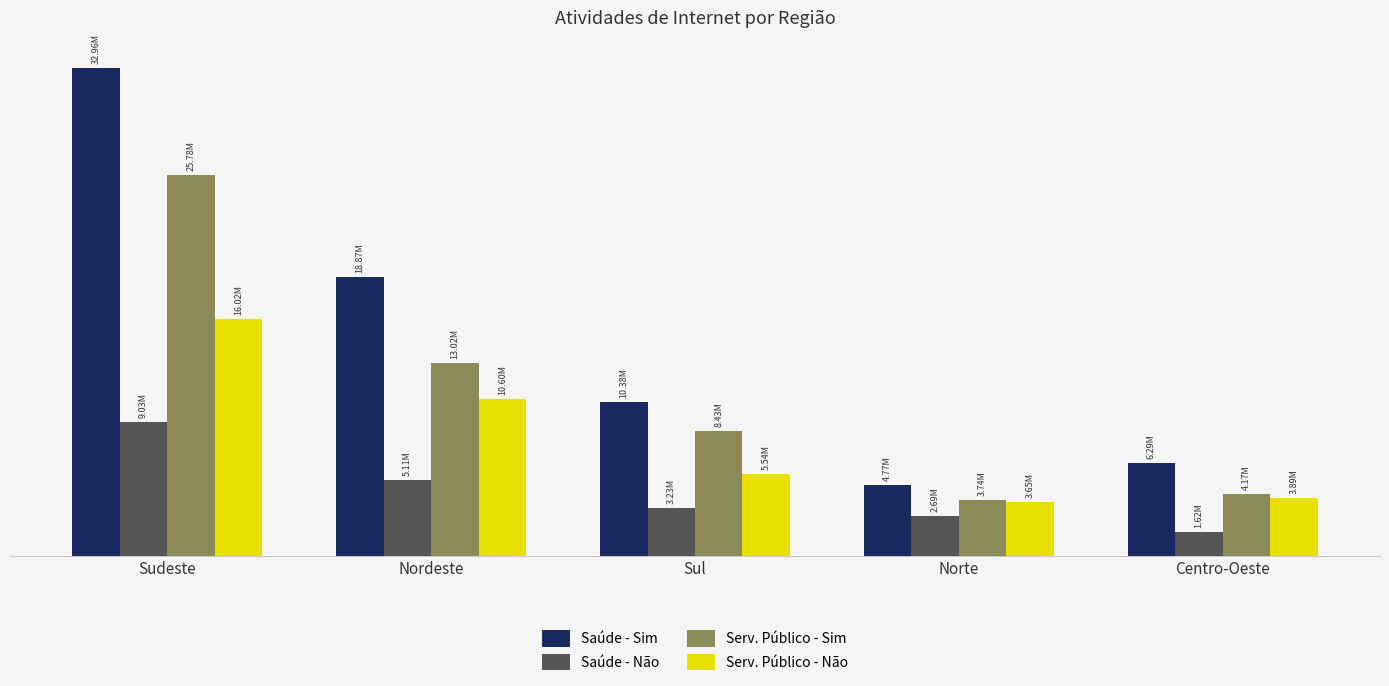

What is the average value of the Serv. Público - Não series?

7939406